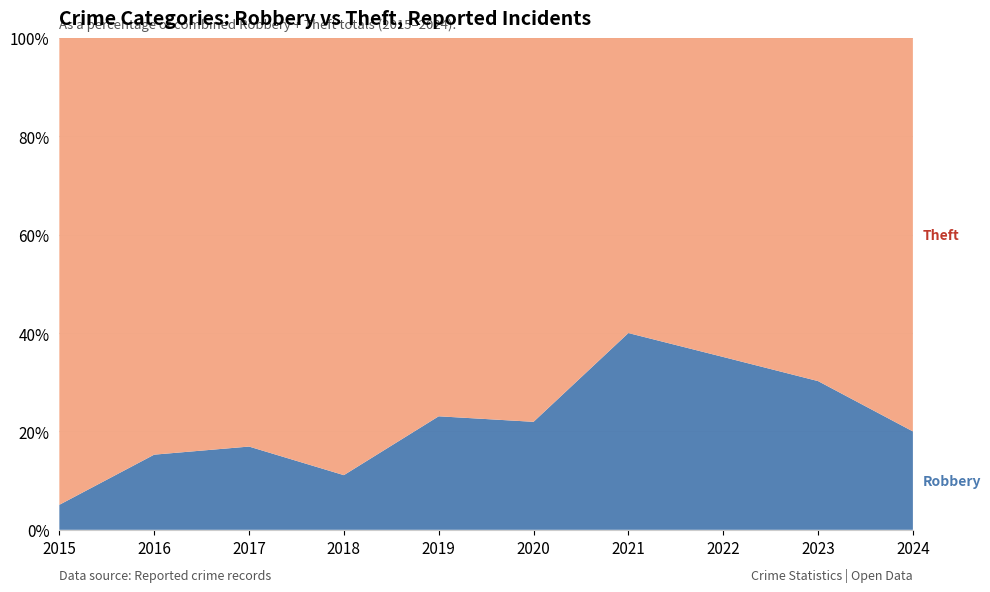

What is the total value across all series at 2019?

100.0